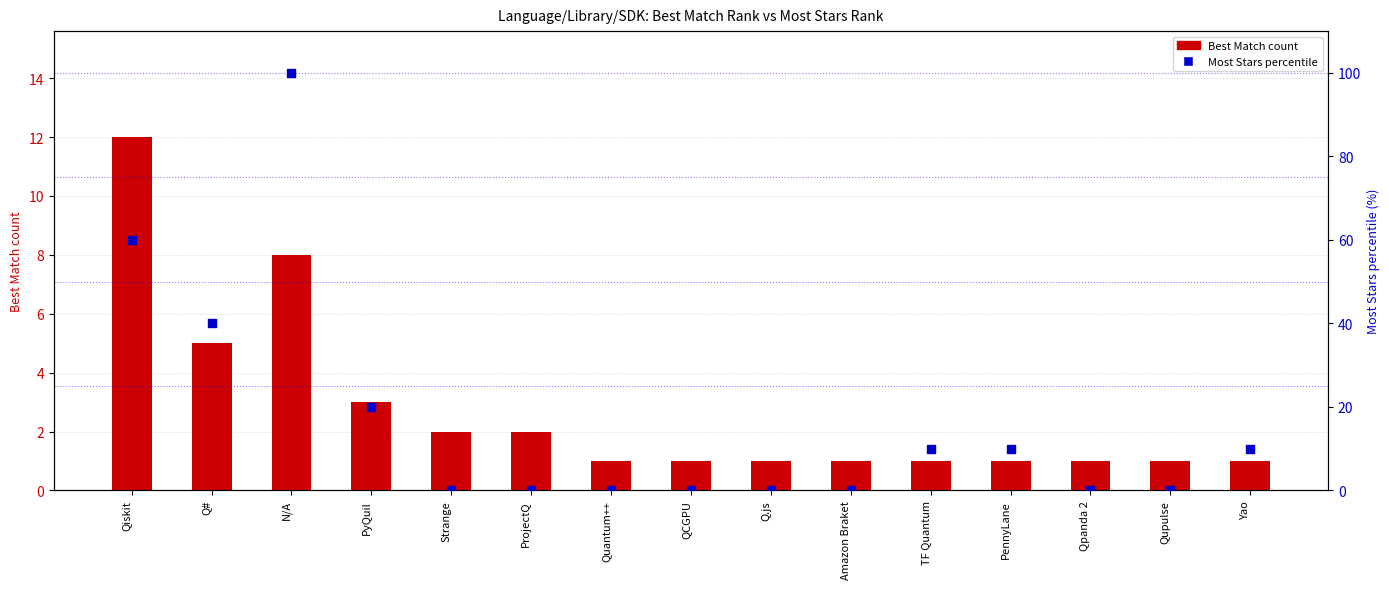

At which category is the sum across all series the highest?

N/A